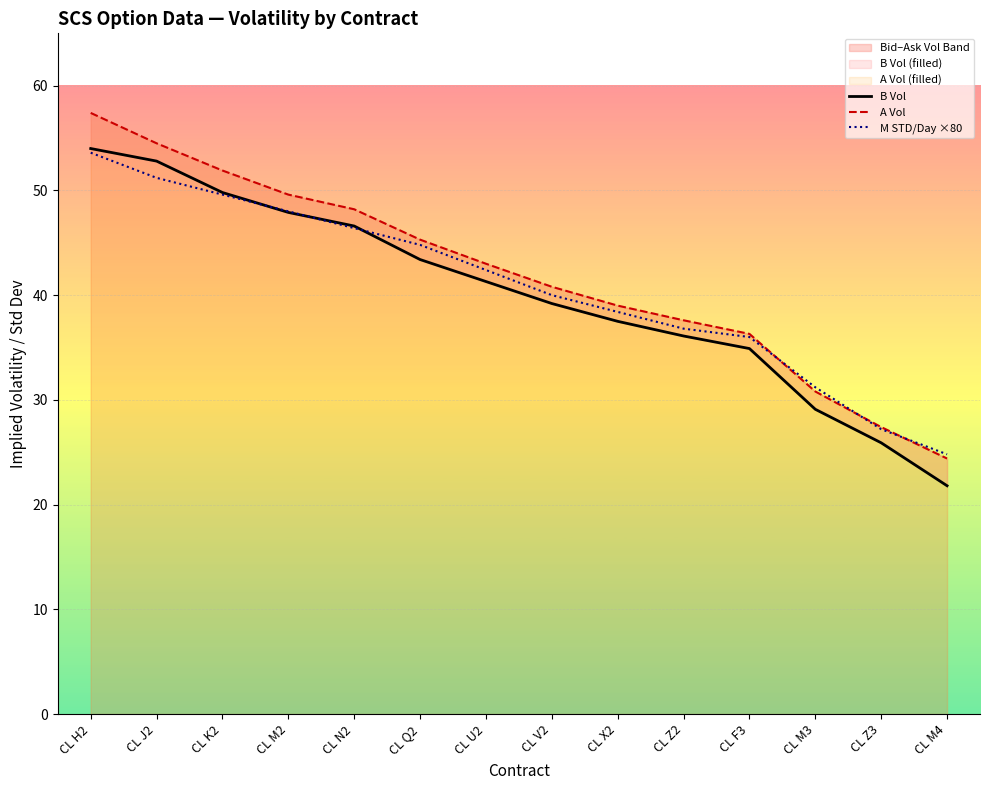

How many times do A Vol and M STD/Day ×80 cross each other?

3